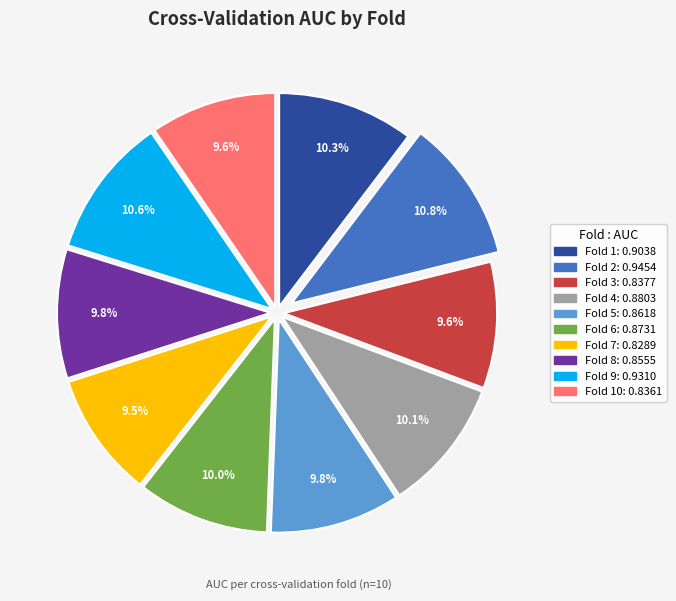

Is there a majority slice in this chart?

No